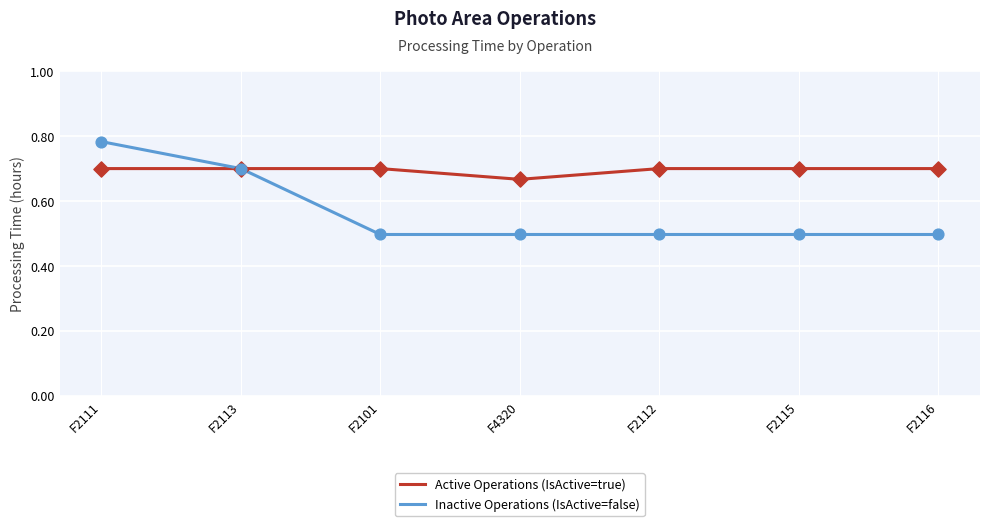

At which category is the sum across all series the highest?

F2111